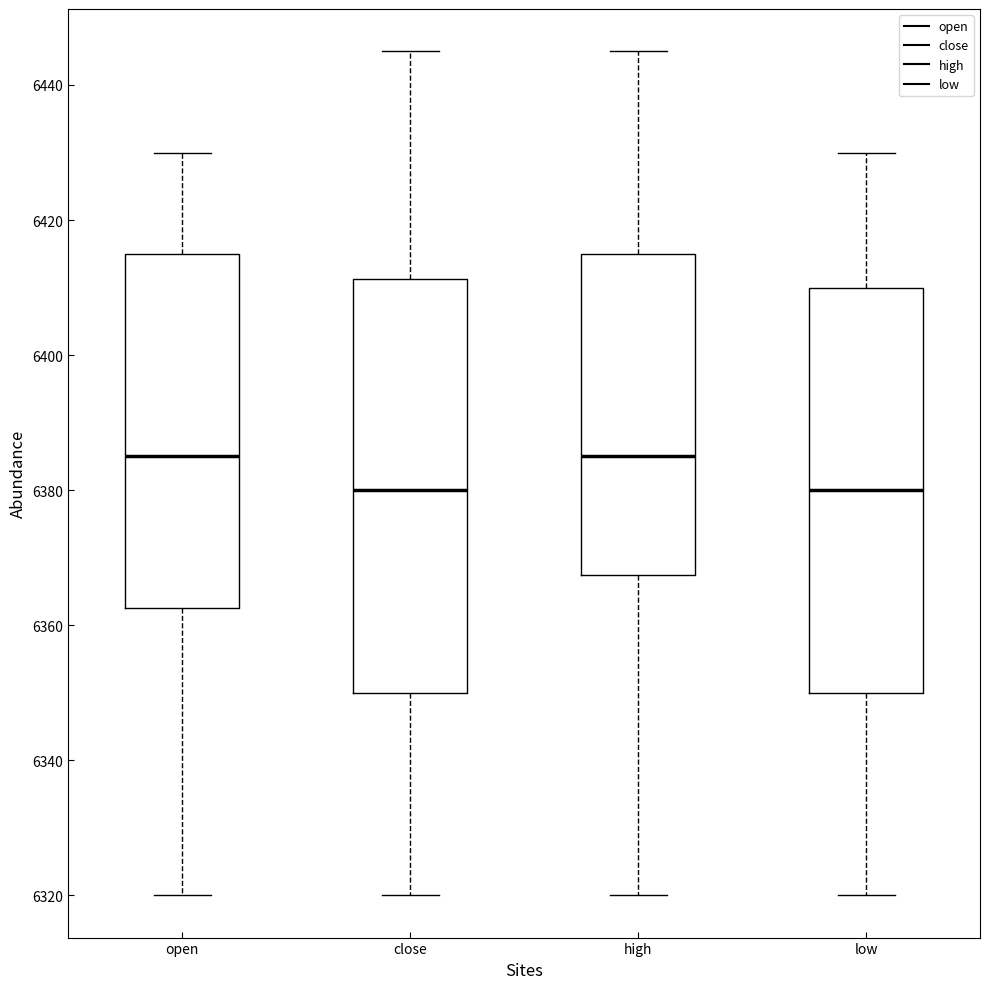

Reading left to right, read every box against the y-axis: the position of its median line, the range the box covers, and the ends of its whiskers. The values are not printed on the chart, so give them approximately, as read against the axis.

open: median 6386, box 6362 to 6416, whiskers 6320 to 6430
close: median 6380, box 6350 to 6412, whiskers 6320 to 6446
high: median 6386, box 6368 to 6416, whiskers 6320 to 6446
low: median 6380, box 6350 to 6410, whiskers 6320 to 6430